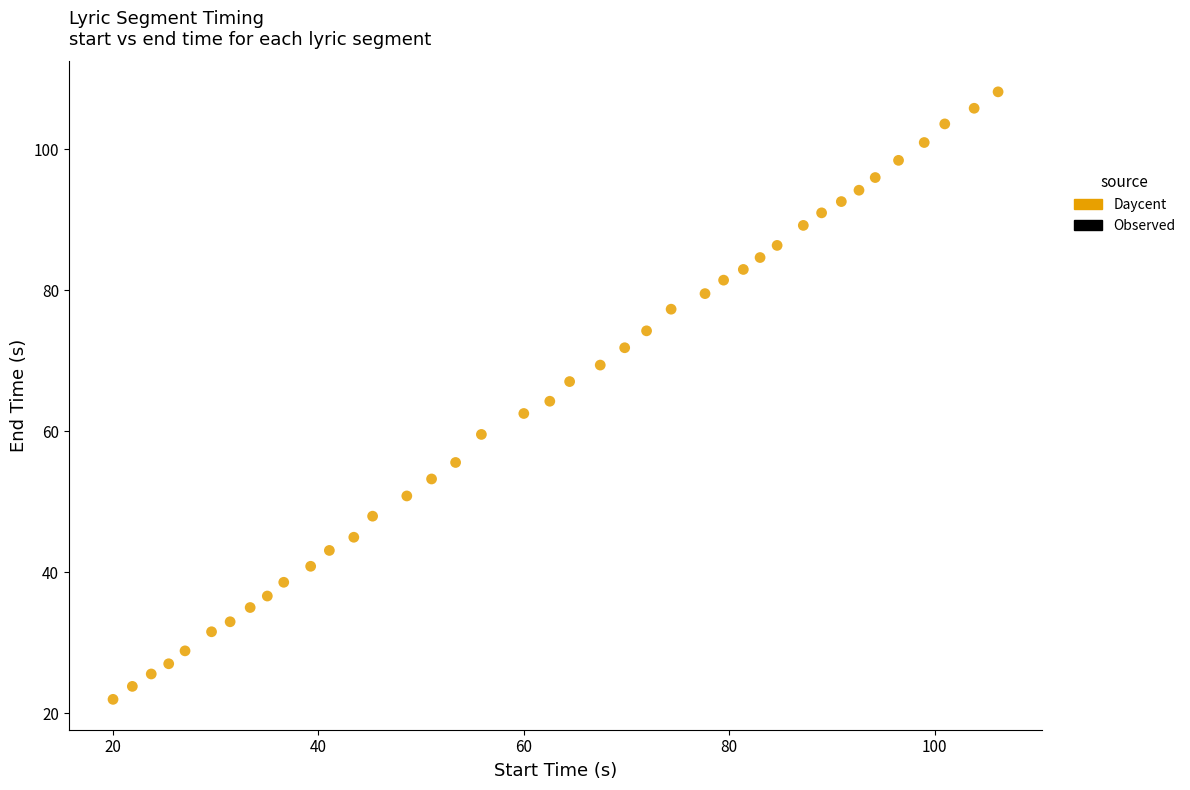

What is the range of Y values (max minus min)?

86.2